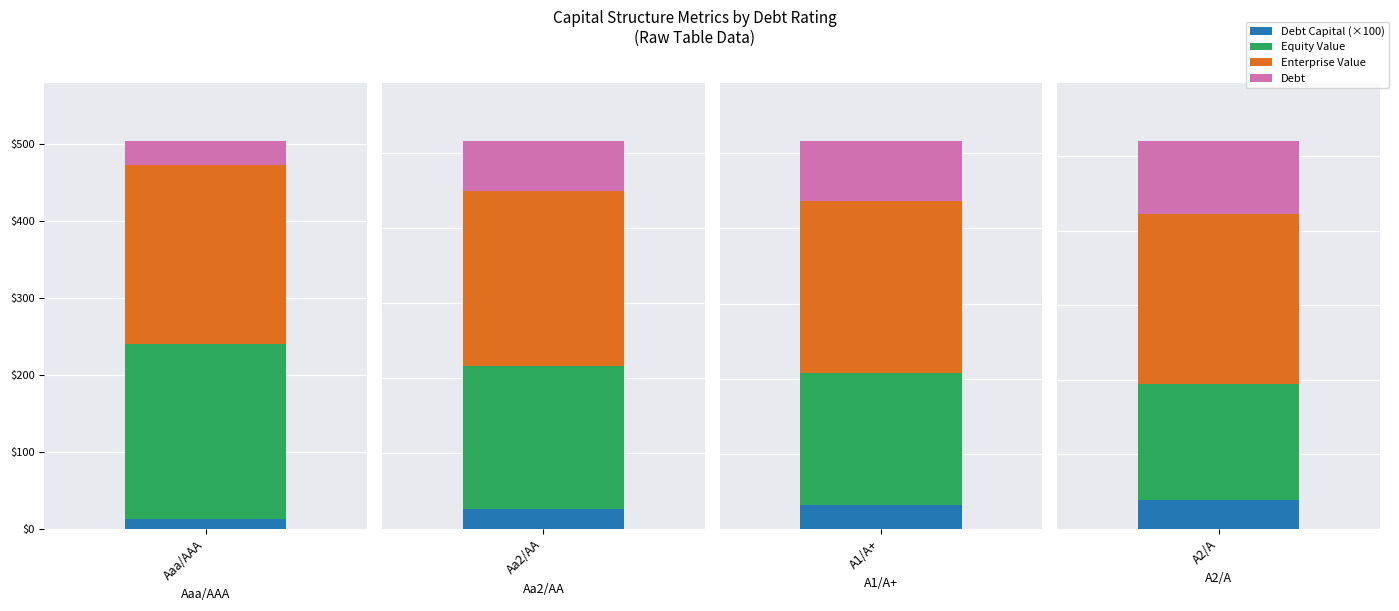

What is the difference between the maximum and second lowest values in the debt series?

30.9